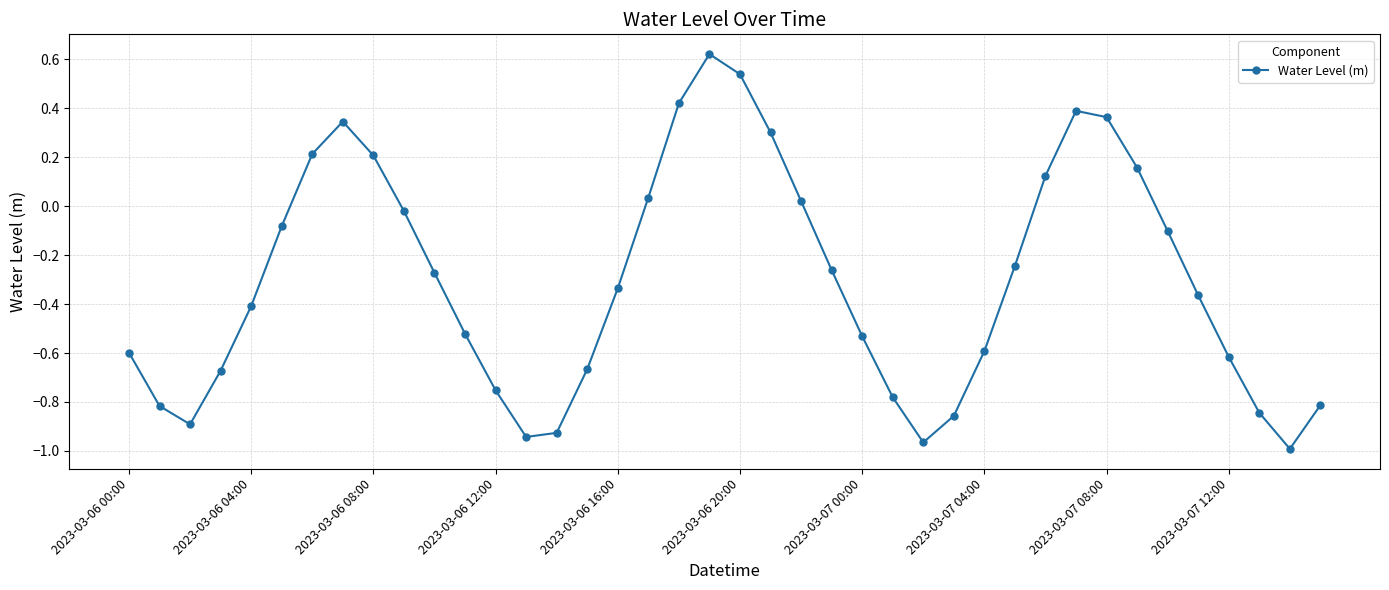

True or false: the data has more than 1 interior local peaks.

True